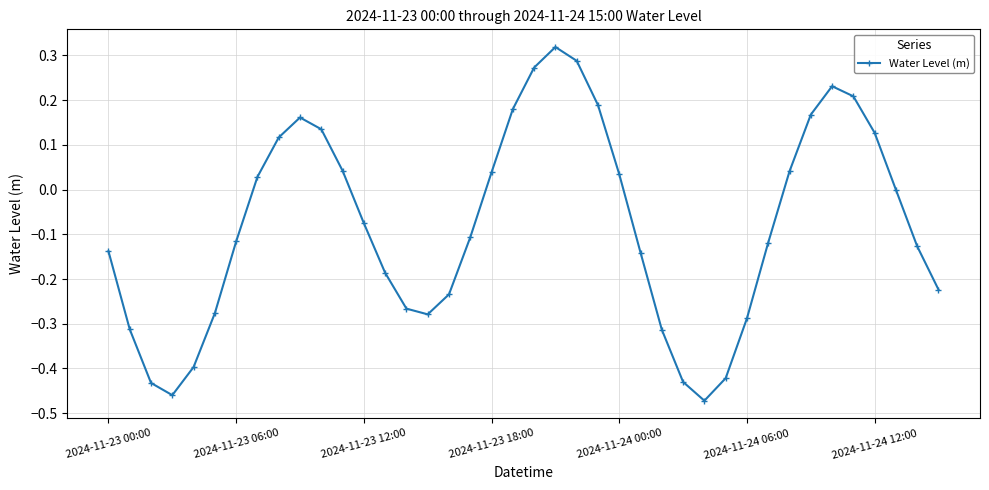

What is the sum of all values?

-3.2